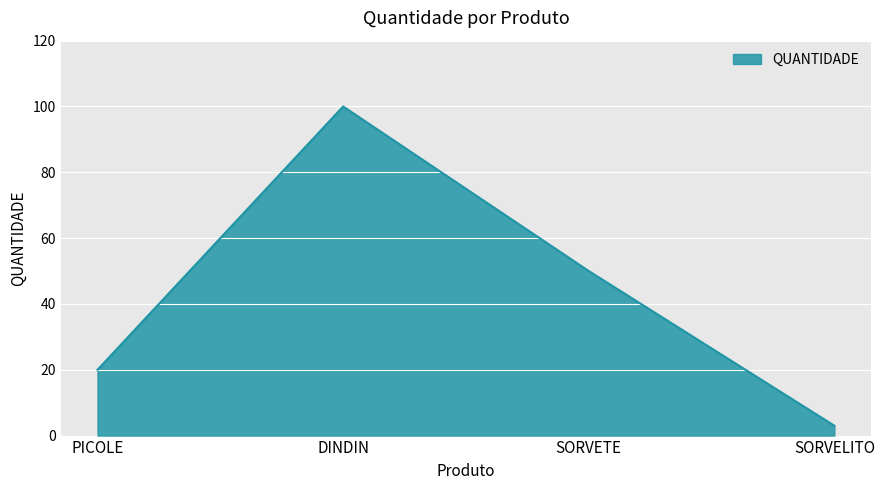

Between PICOLE and SORVELITO, which is larger?

PICOLE